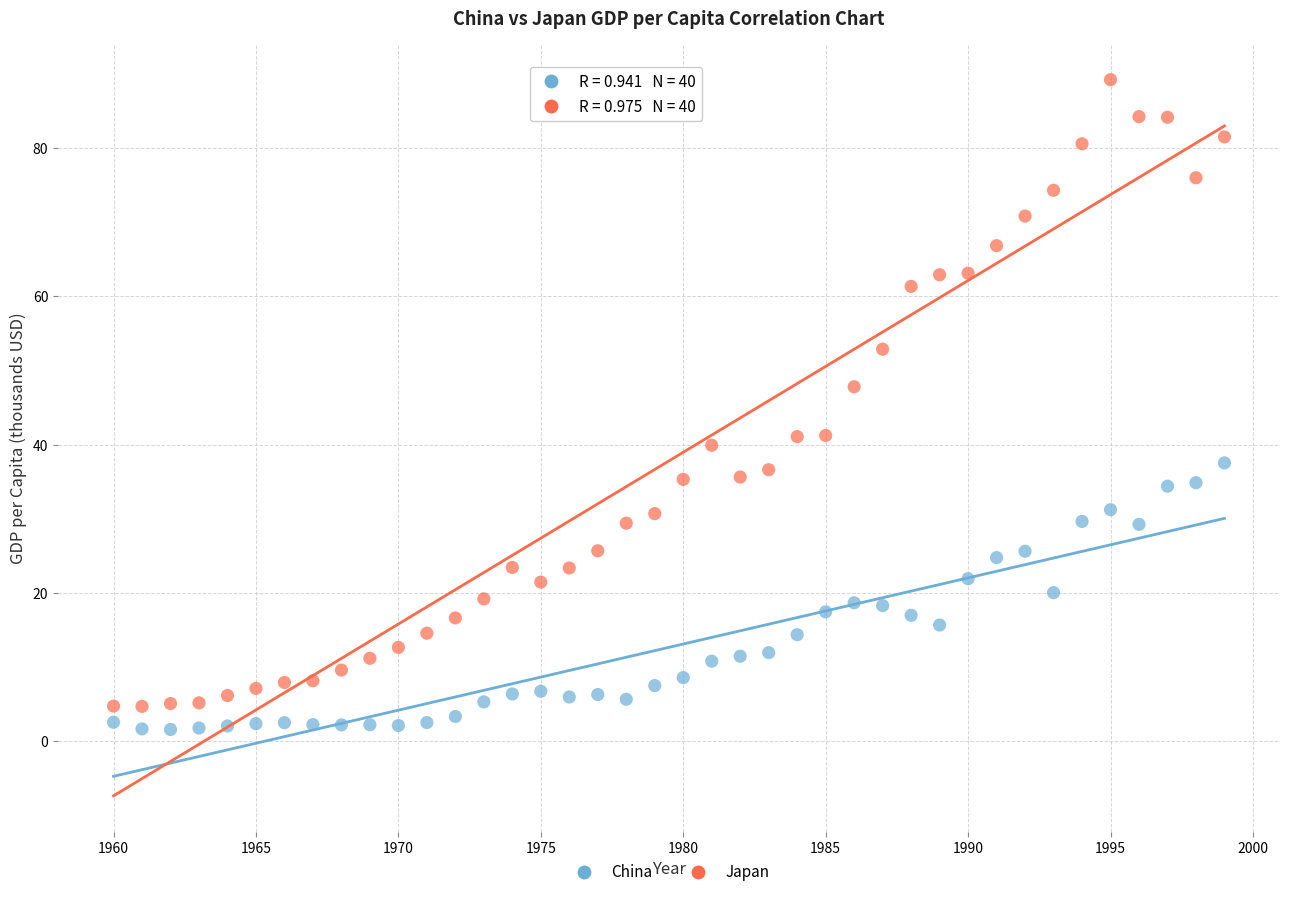

Which series contains the lowest Y value?

China